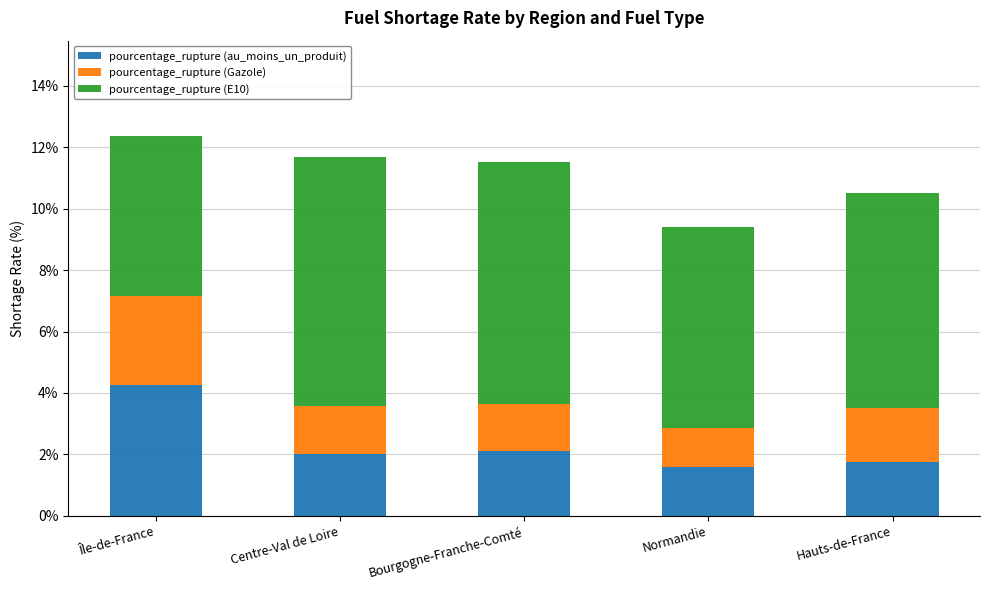

The pourcentage_rupture (au_moins_un_produit) series shows 2.1 at Bourgogne-Franche-Comté. True or false?

True